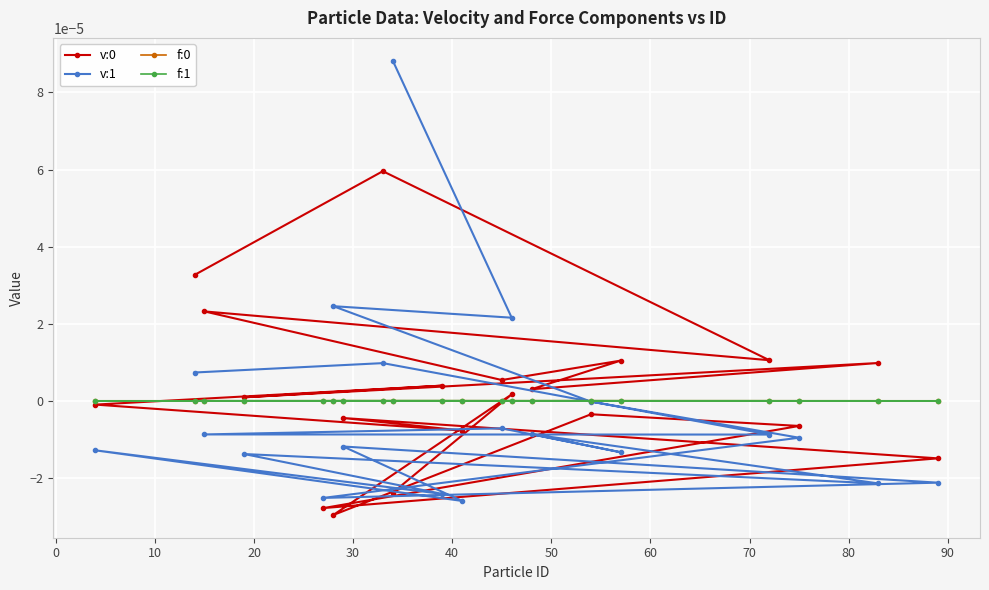

How many categories are shown in the chart?

20